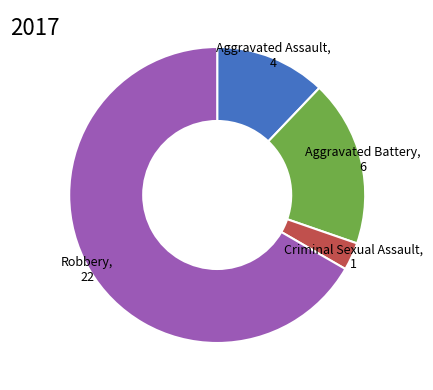

Count the number of slices in the pie.

4